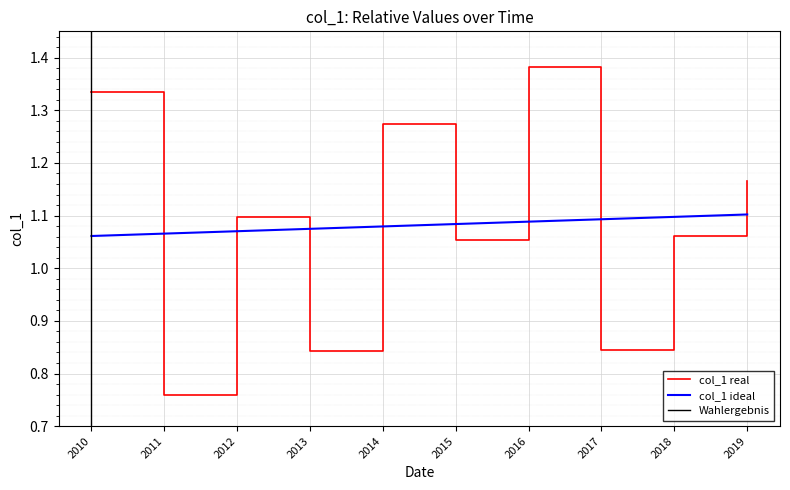

At which label does col_1 real first exceed 1?

2010